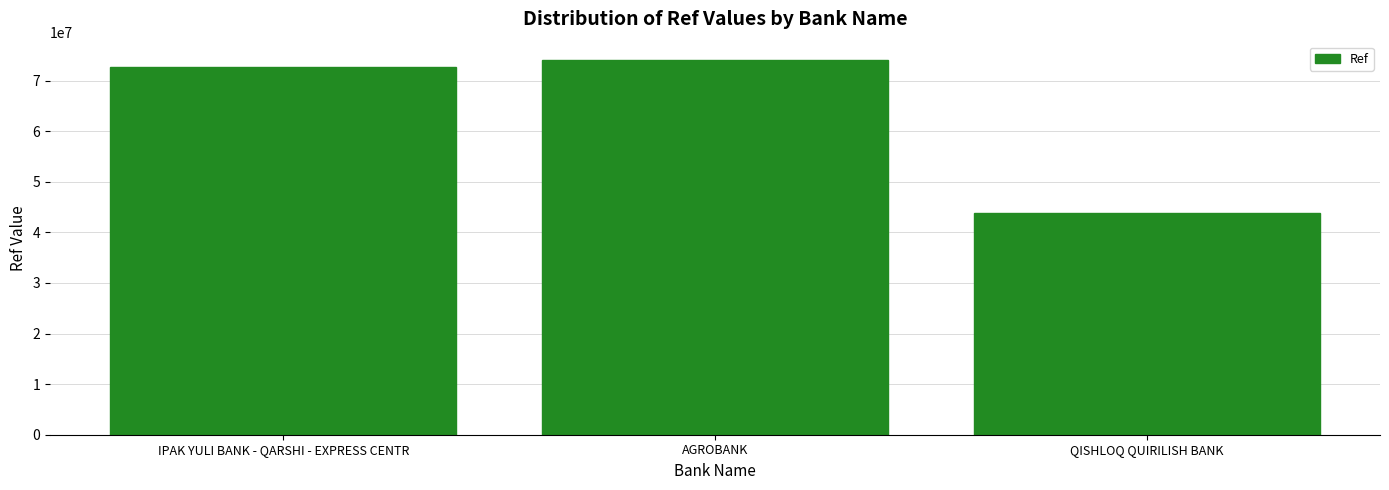

Which has a higher value, AGROBANK or IPAK YULI BANK - QARSHI - EXPRESS CENTR?

AGROBANK